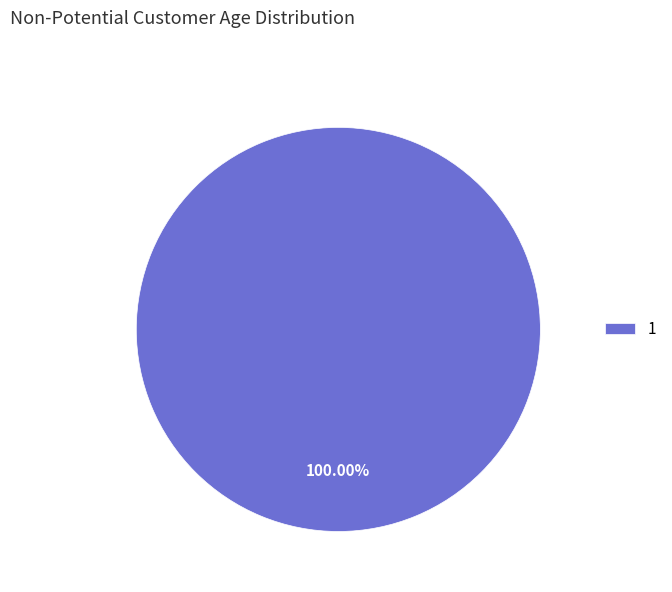

Does any single category account for the majority?

Yes